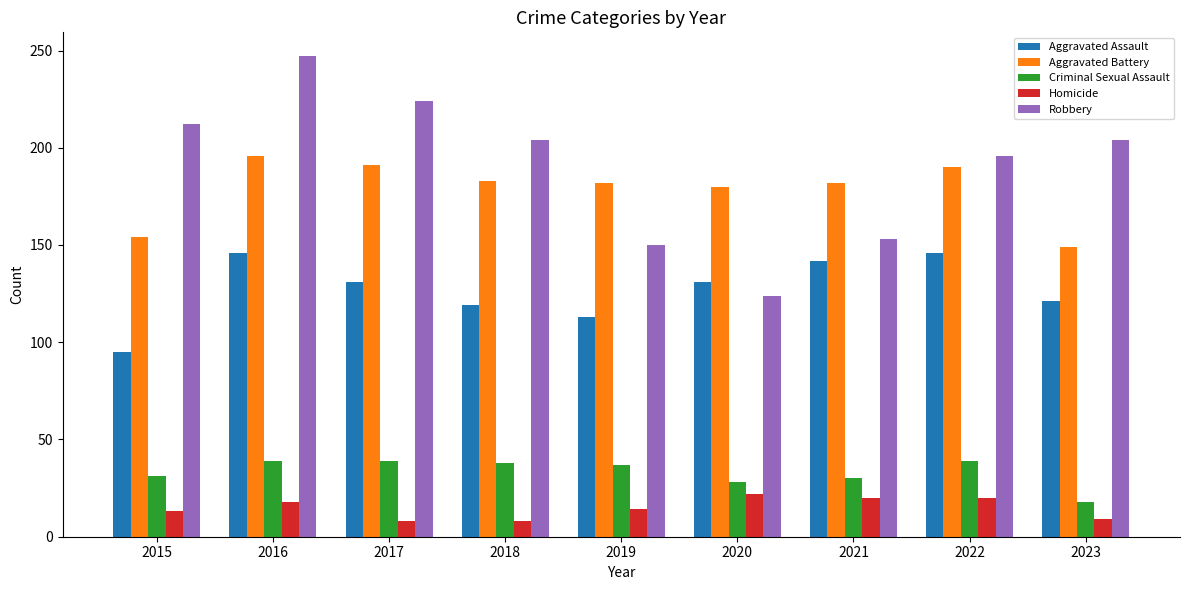

The value of Robbery at 2016 is 106. True or false?

False